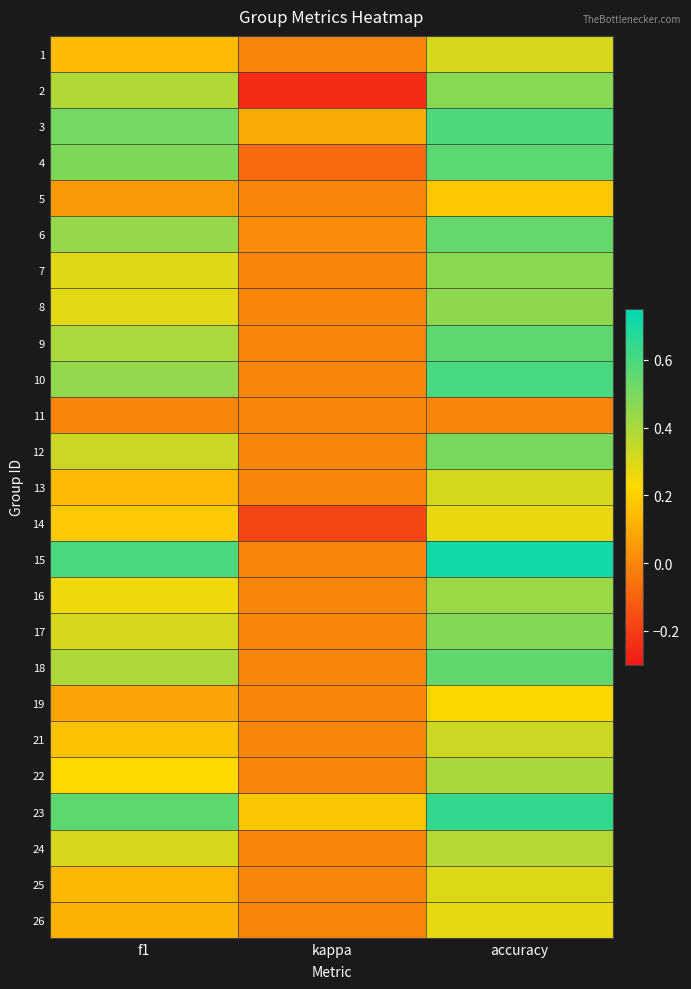

Which has a higher value, accuracy or kappa?

accuracy